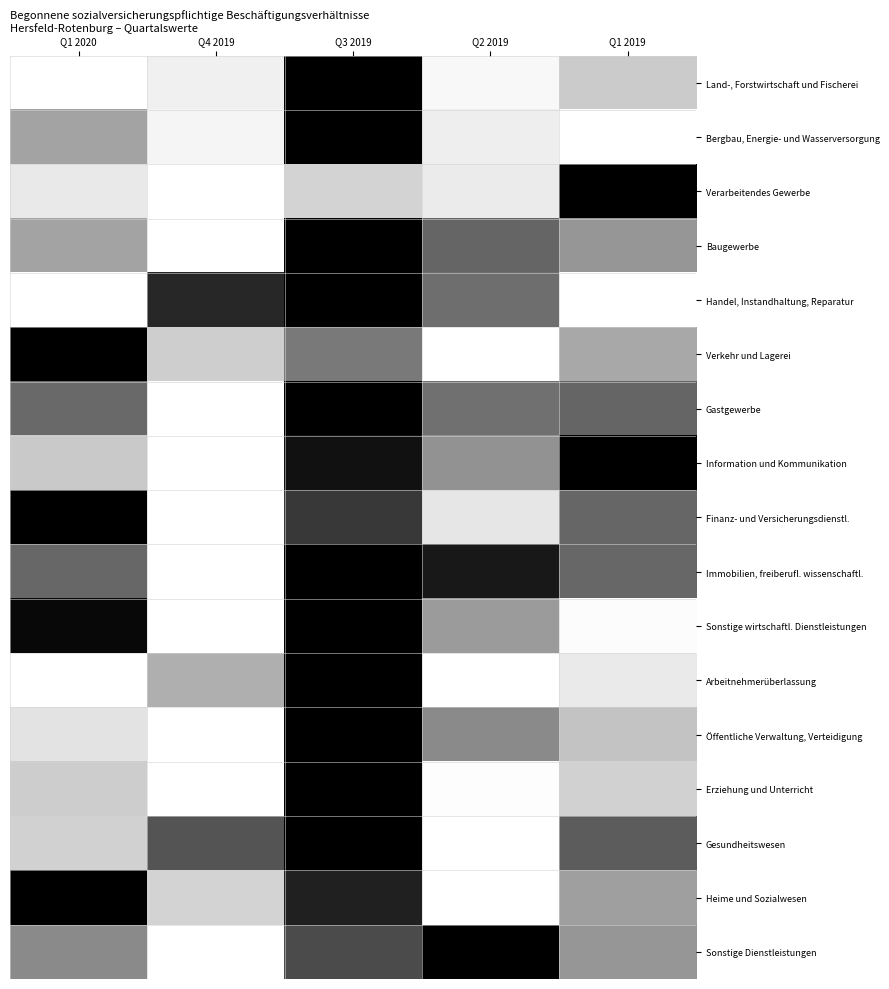

What is the total value across all series at Q1 2020?

7.1